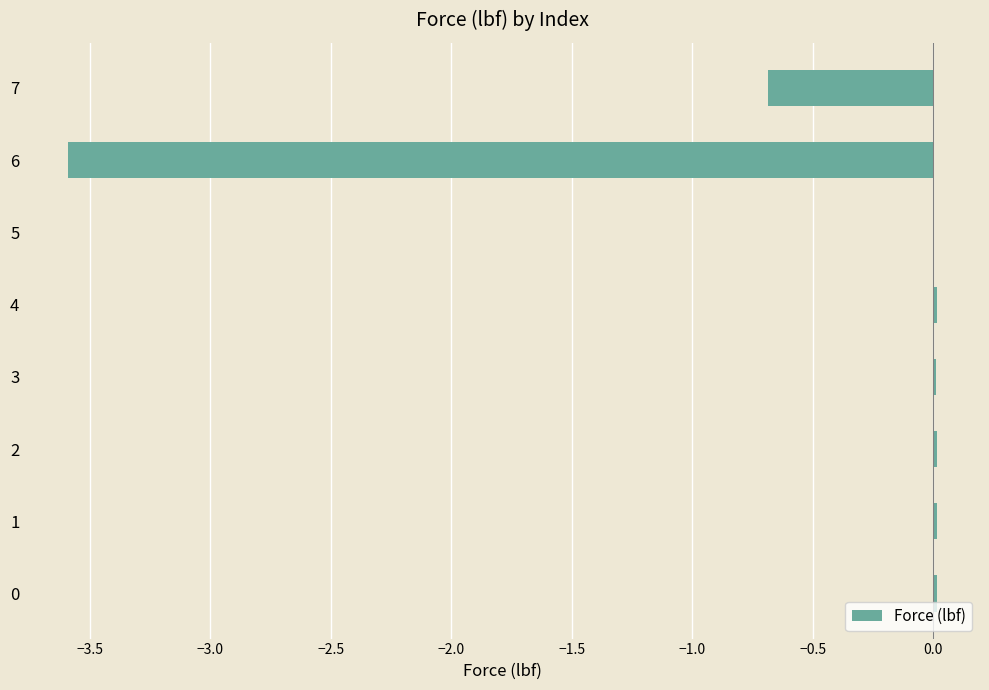

Are the bars grouped side by side (vs. stacked)?

No